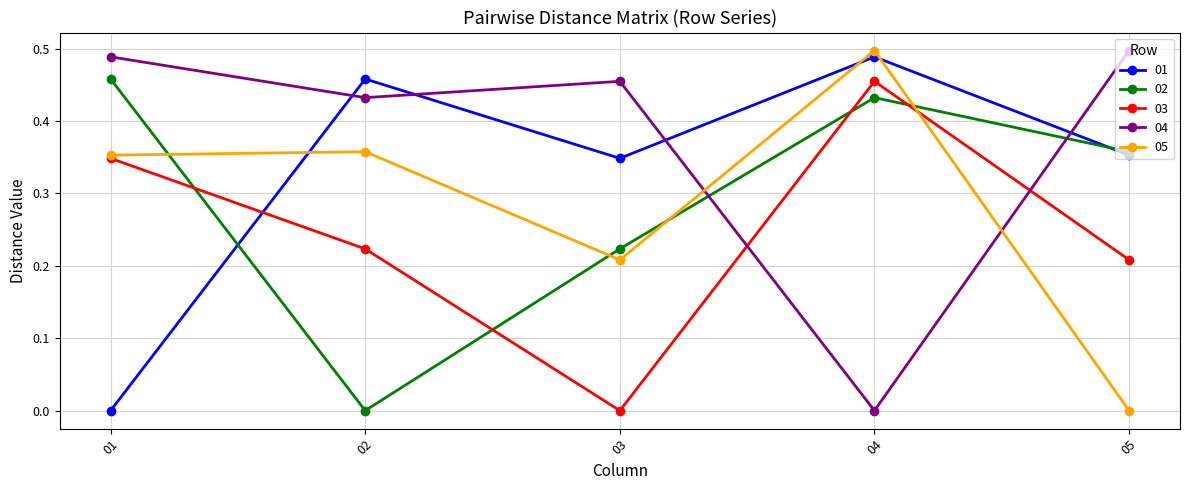

Is it true that 05 equals 0.5 at 04?

True